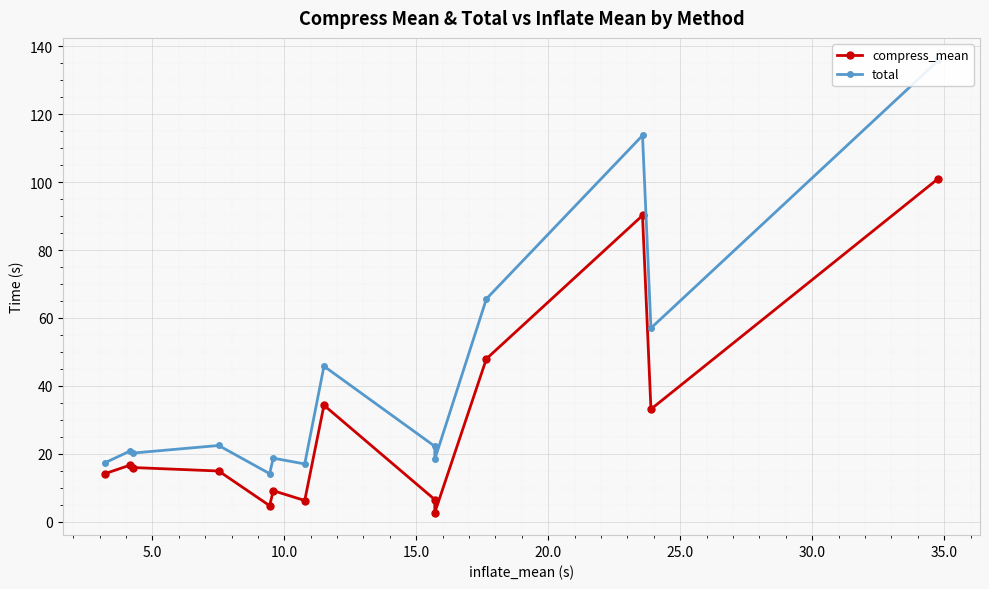

What is the value of the compress_mean point at the 3rd from the left?

15.9